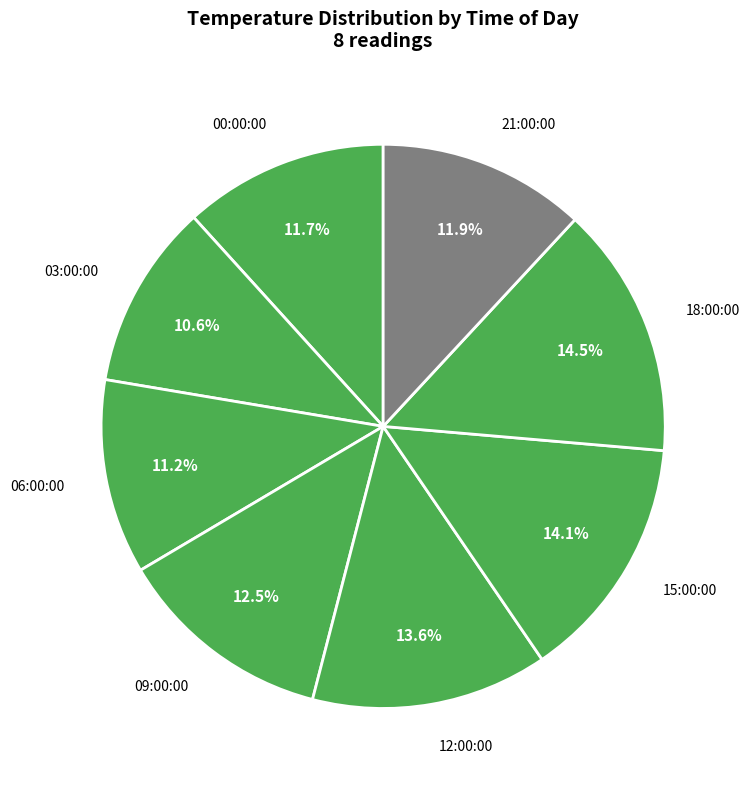

How many slices are in this pie chart?

8